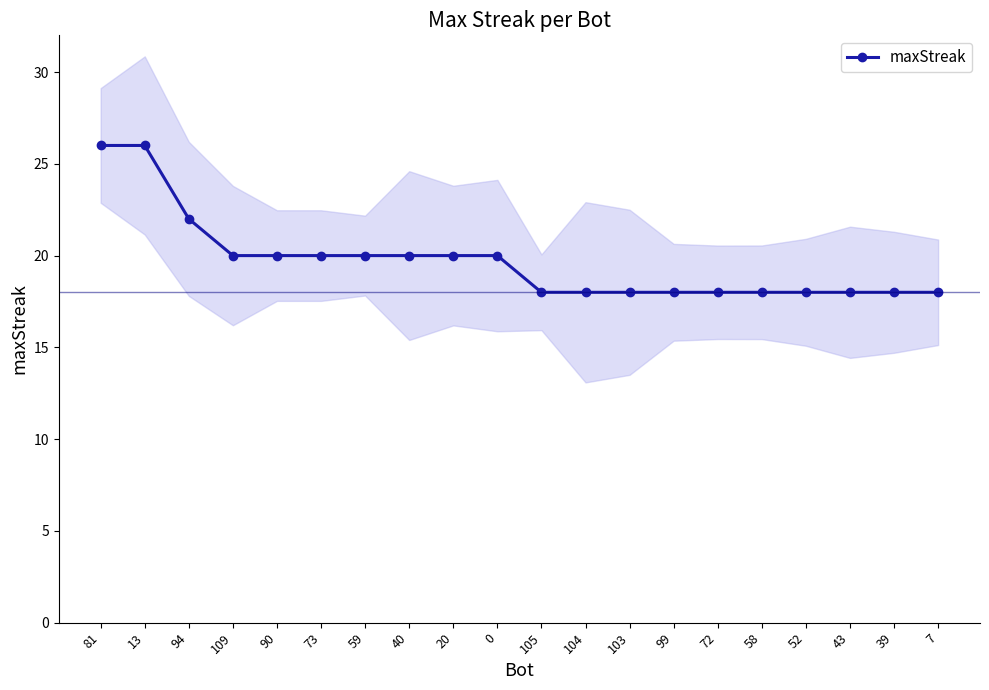

Where is the data nearest to the value 22?

94